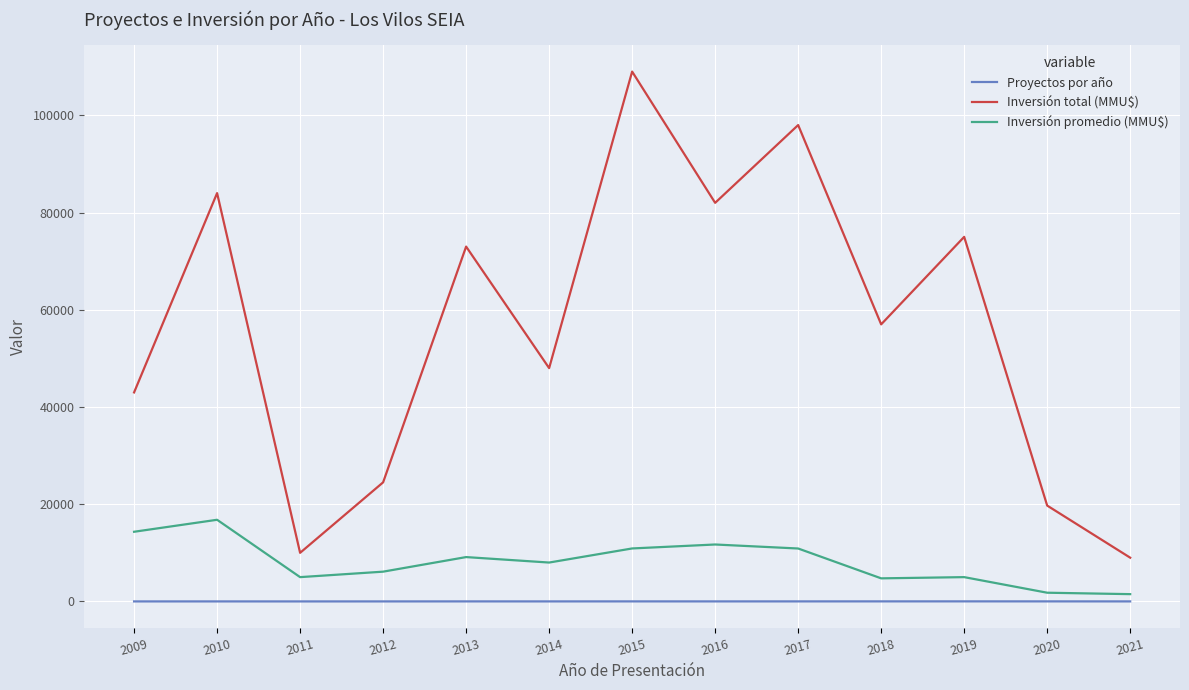

True or false: Proyectos por año and Inversión total (MMU$) intersect in this chart.

False